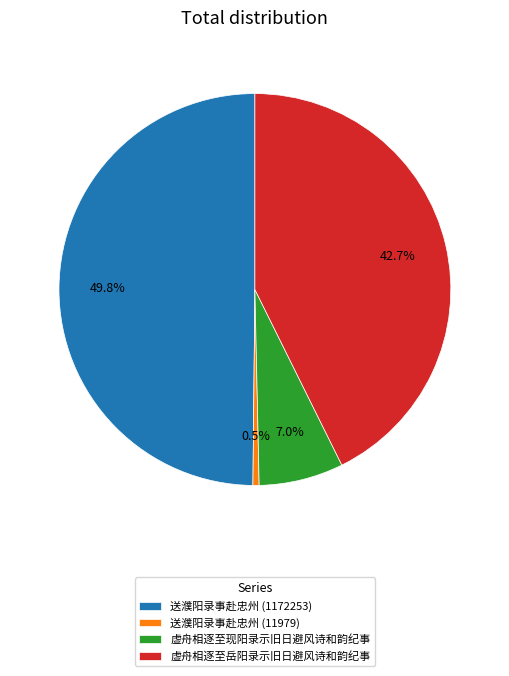

Does 虚舟相逐至现阳录示旧日避风诗和韵纪事 account for over 50% of the chart?

No